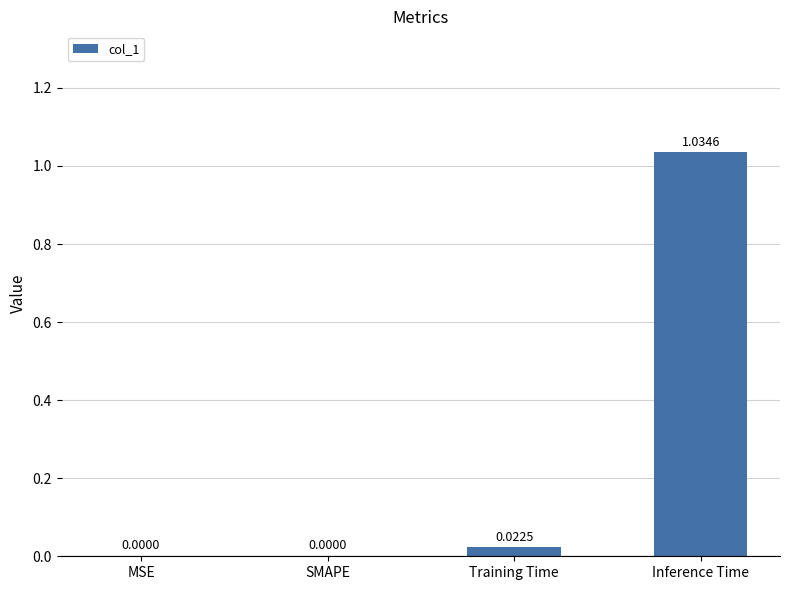

What is the sum of the values at Training Time and Inference Time?

1.1